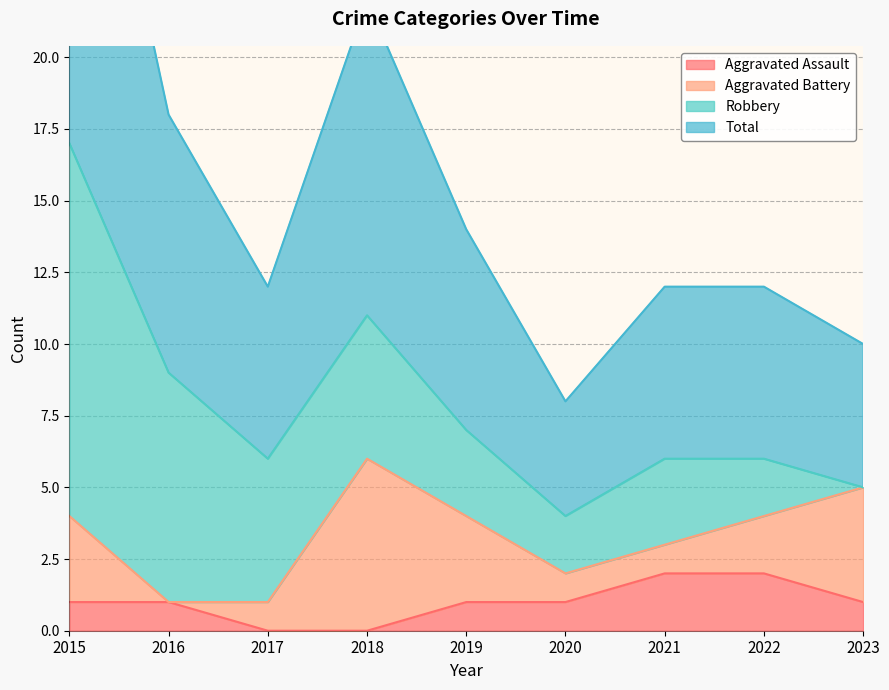

List the labels in order of Total value, largest first.

2015, 2018, 2016, 2019, 2017, 2021, 2022, 2023, 2020